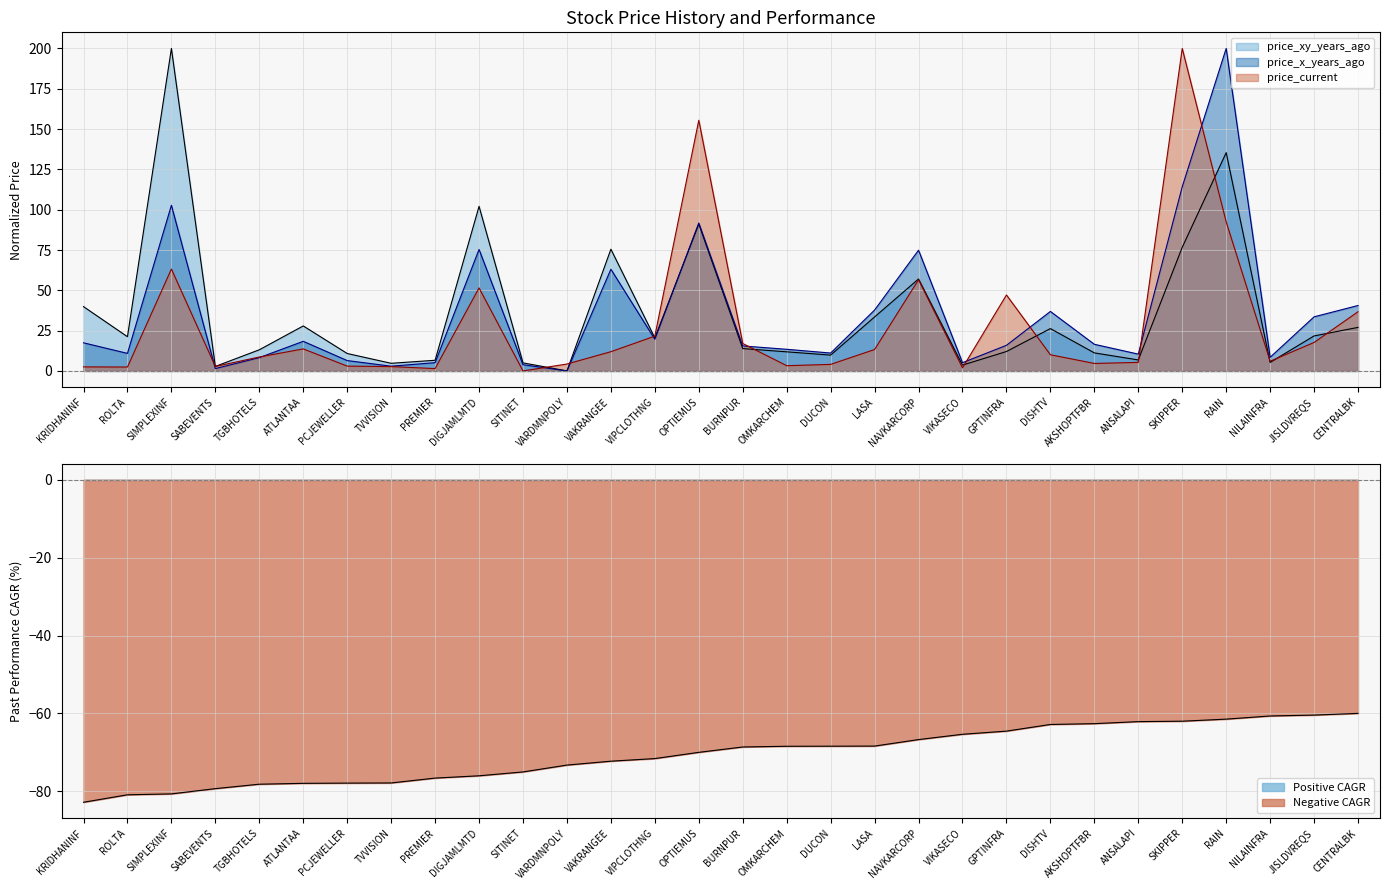

What position from the right is PREMIER?

22